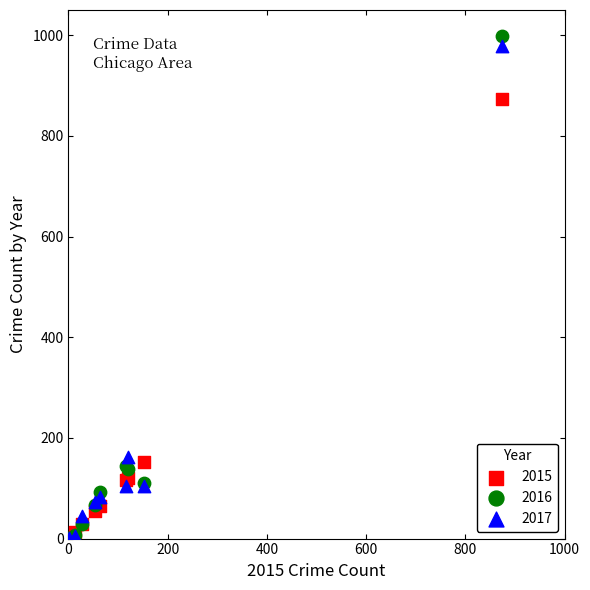

What are all the series names shown in the legend?

2015, 2016, 2017